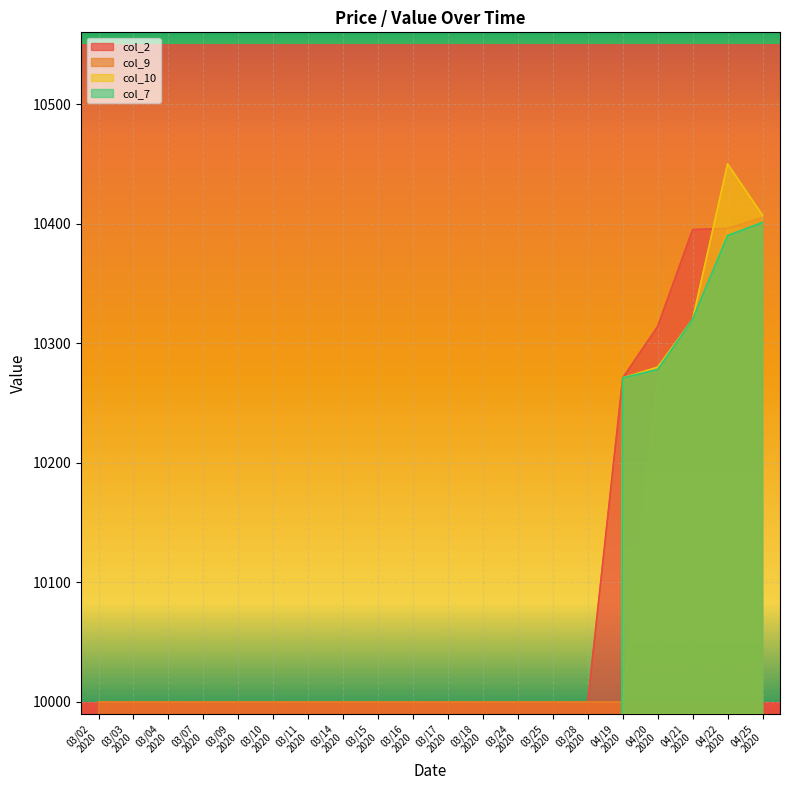

What is the highest value of the col_9 series?

10396